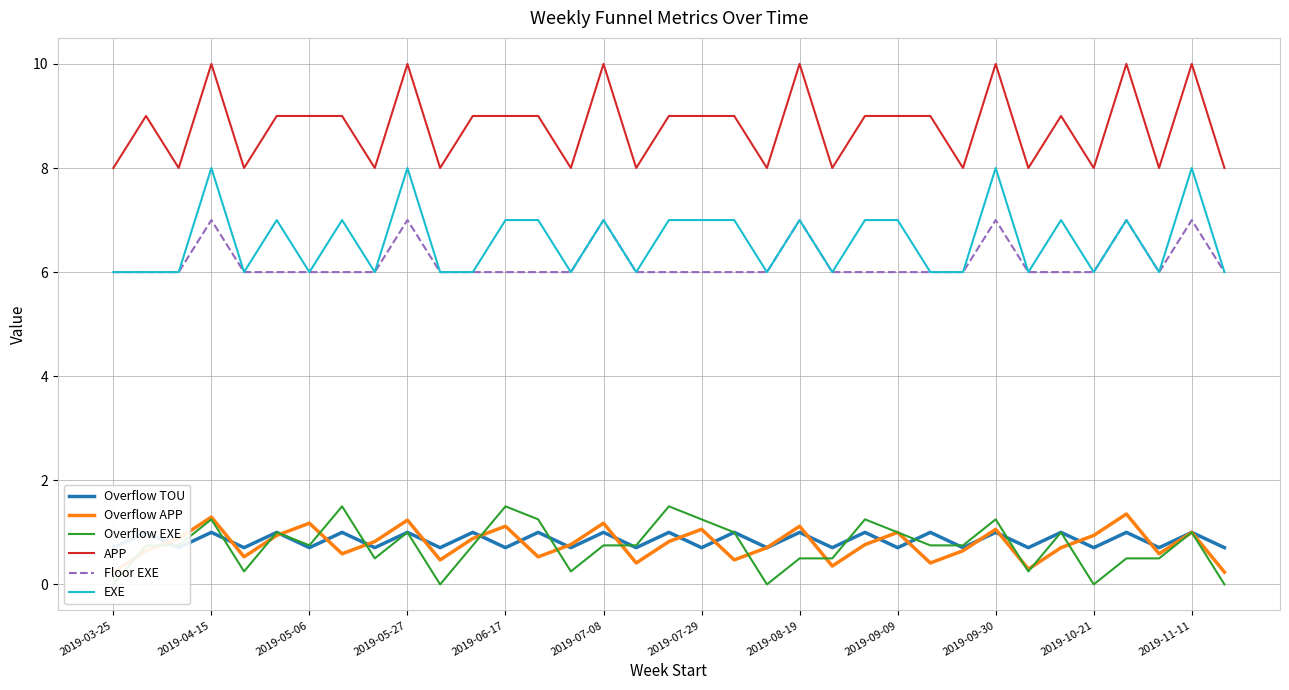

What is the minimum value for APP?

8